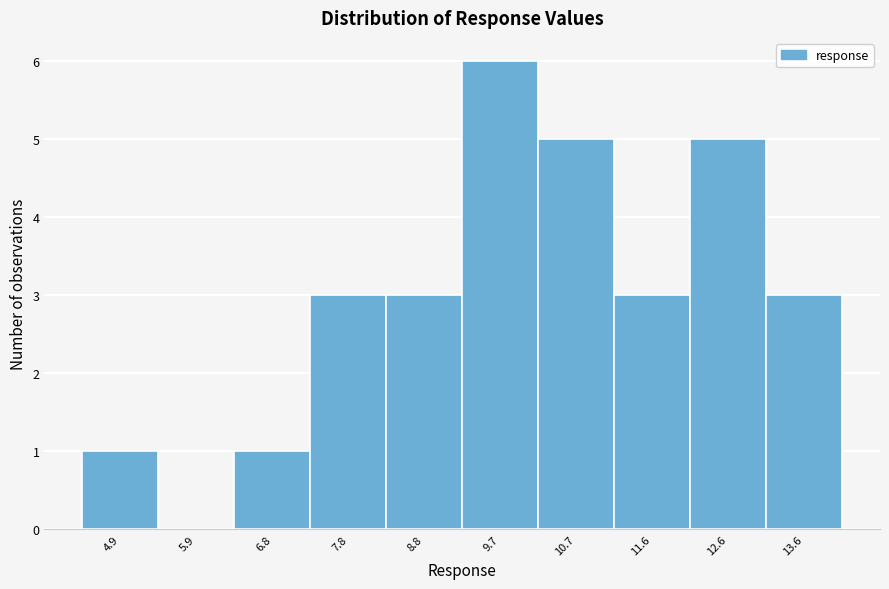

Reading left to right, what are all the values shown in this chart?

4.9=1	5.9=0	6.8=1	7.8=3	8.8=3	9.7=6	10.7=5	11.6=3	12.6=5	13.6=3